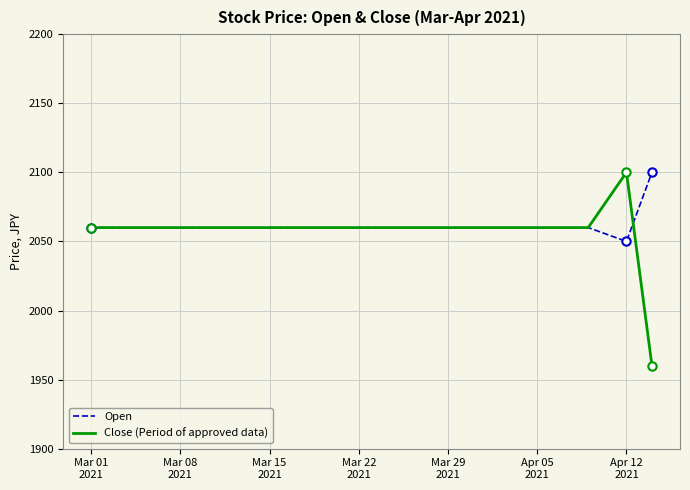

What is the highest value of the Close (Period of approved data) series?

2100